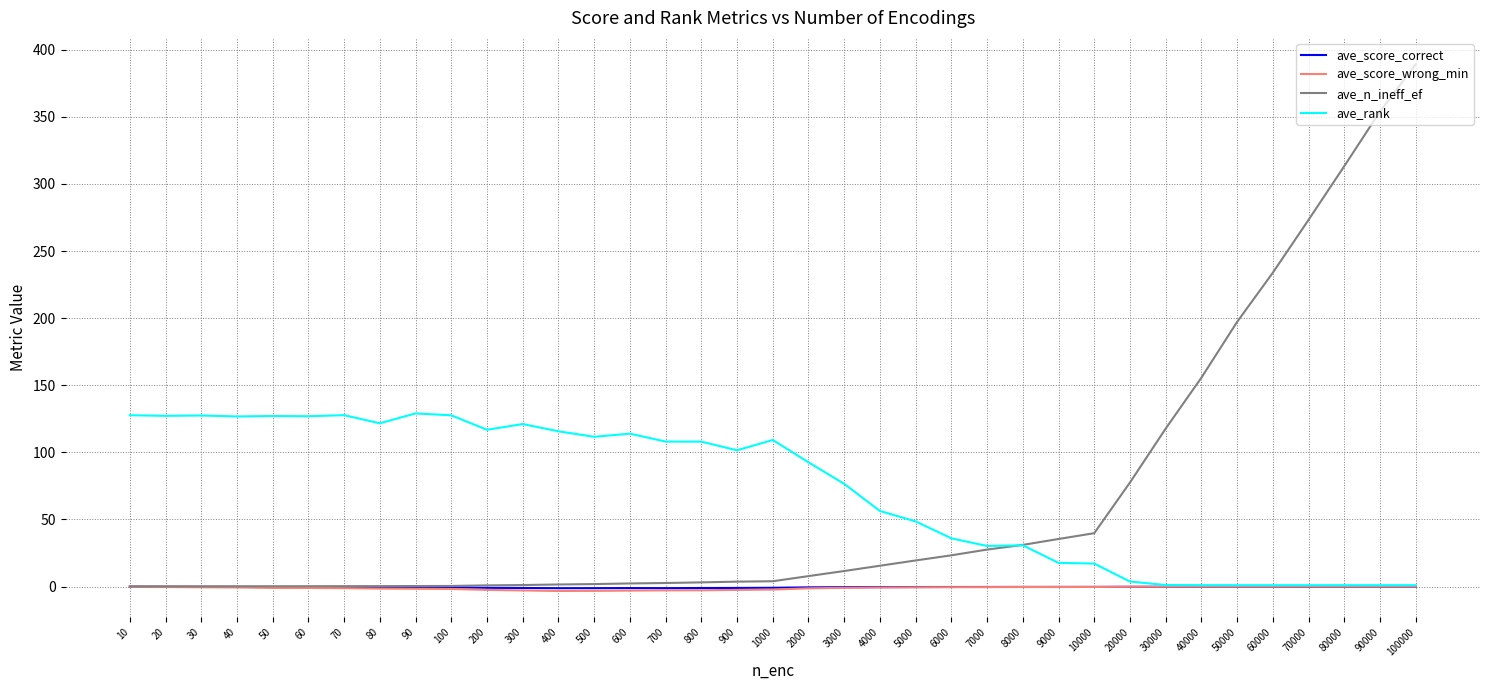

Which series has the largest total across all categories?

ave_rank